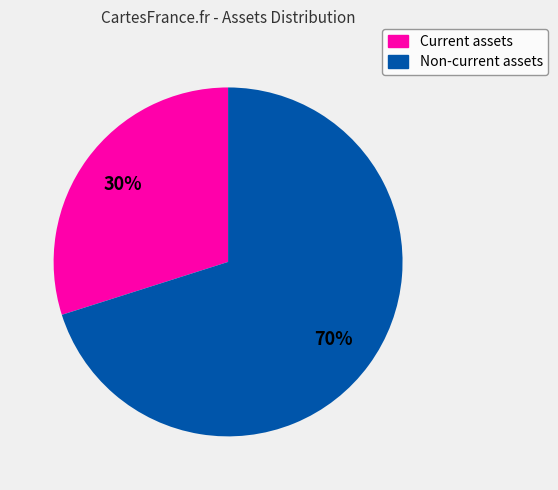

How many slices are in this pie chart?

2